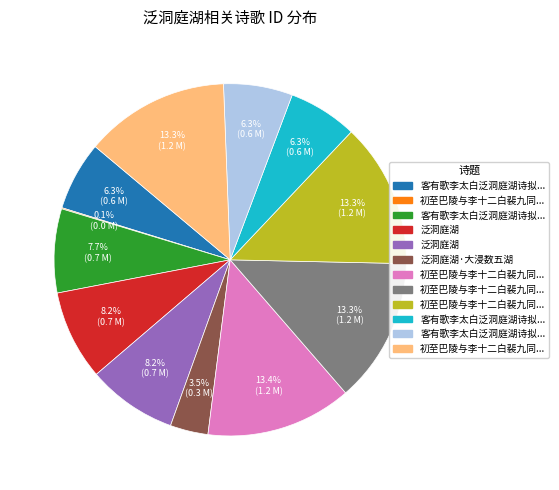

To the nearest percent, what is the difference between the largest and smallest slice percentages?

13%